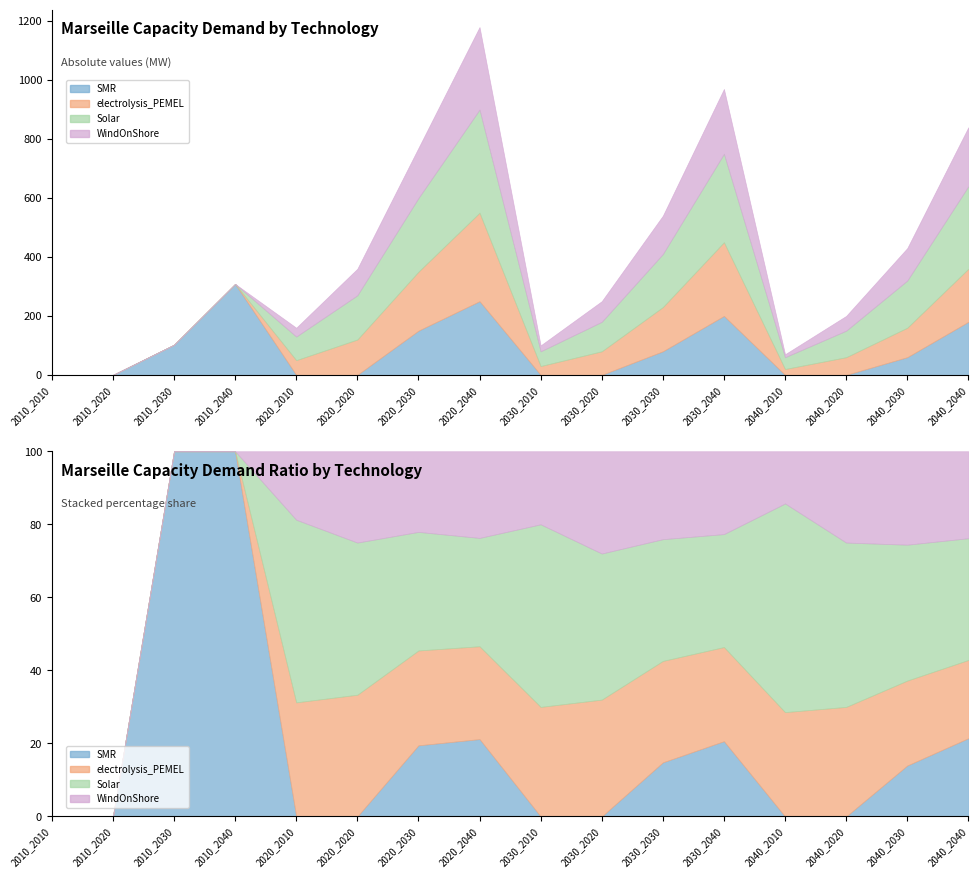

Rank the series by their maximum value, from highest to lowest.

Solar, SMR, electrolysis_PEMEL, WindOnShore